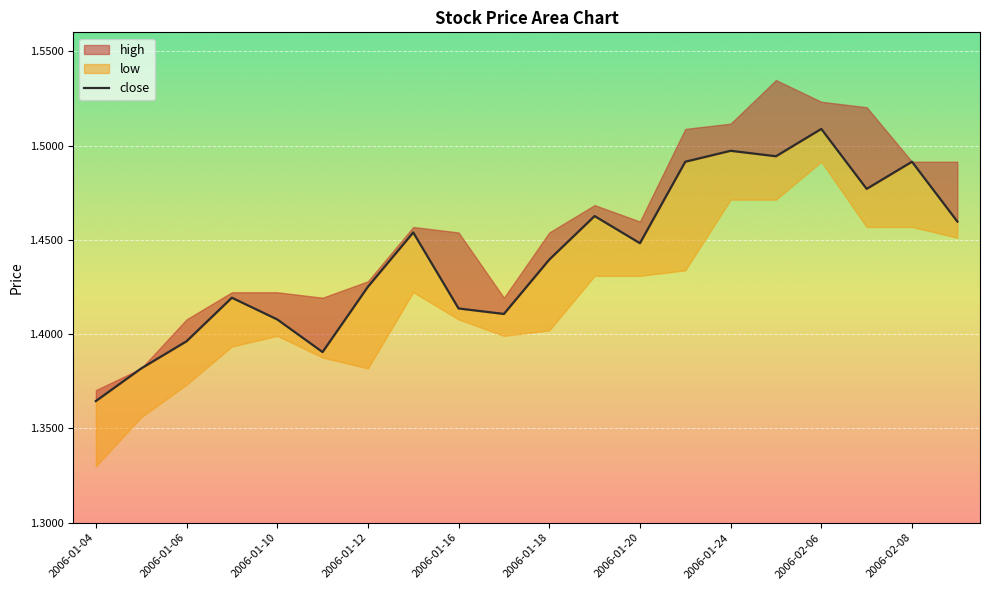

At which category does the chart reach its minimum across all series?

2006-01-04